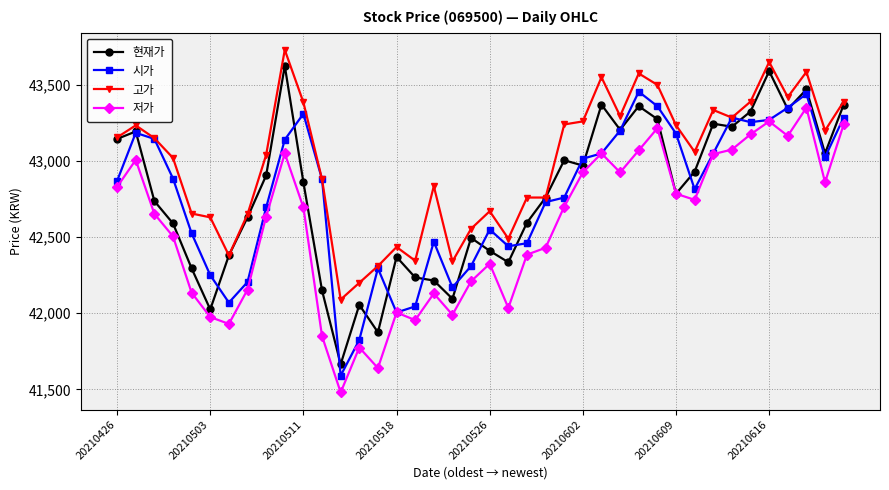

How many series are shown in this chart?

4